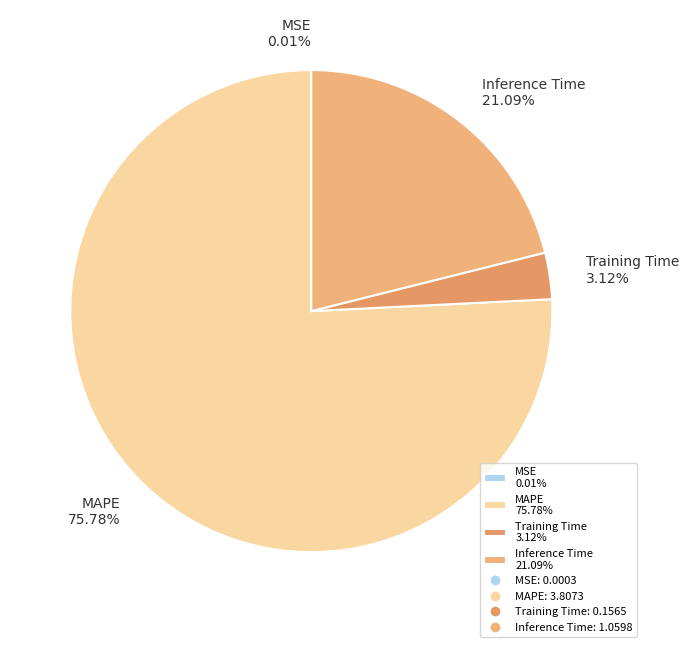

Combined, do Training Time 3.12% and Inference Time 21.09% account for over 50%?

No